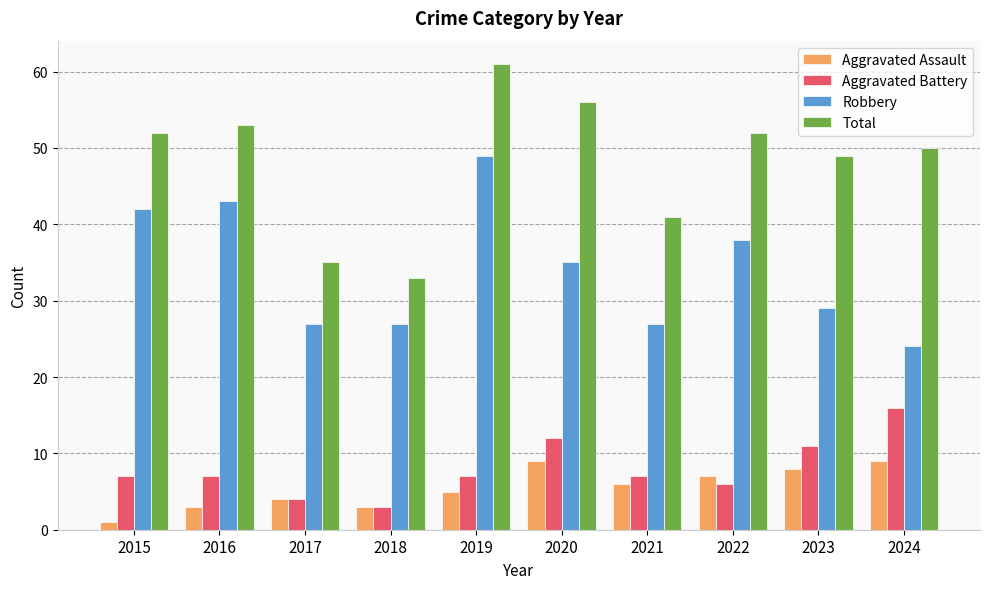

What is the value of the Aggravated Assault bar at the 8th from the left?

7